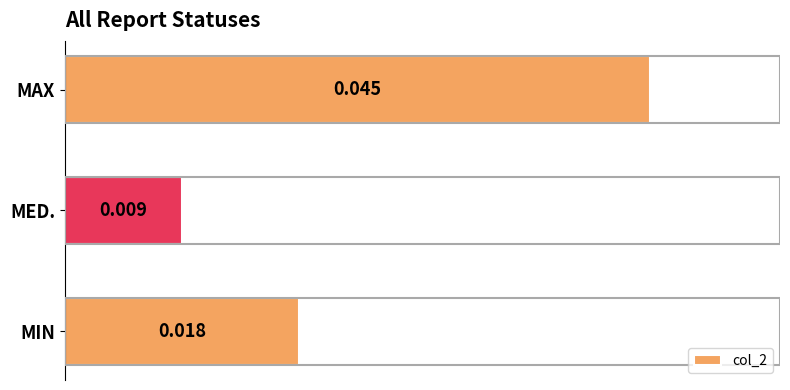

Count the number of data series in this chart.

1